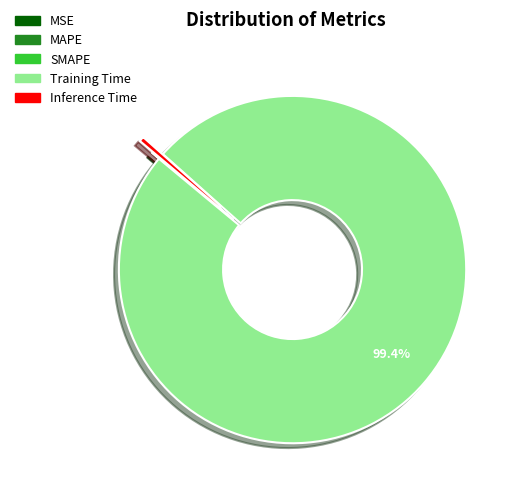

Is it true that Inference Time is 8% of the pie?

False